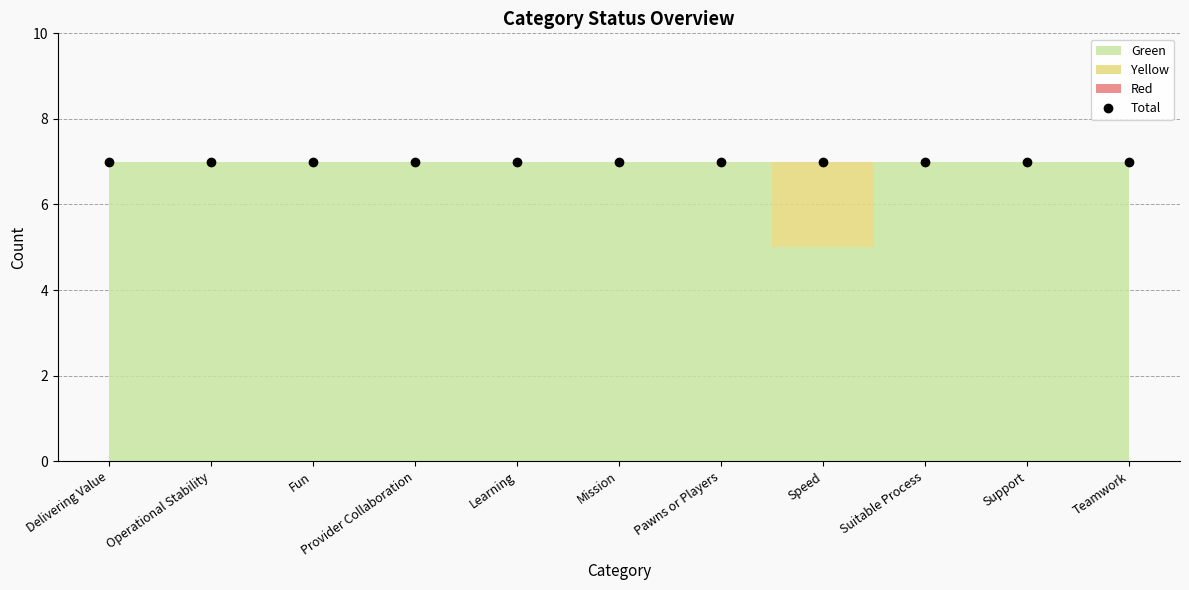

How many lines are shown in the chart?

3